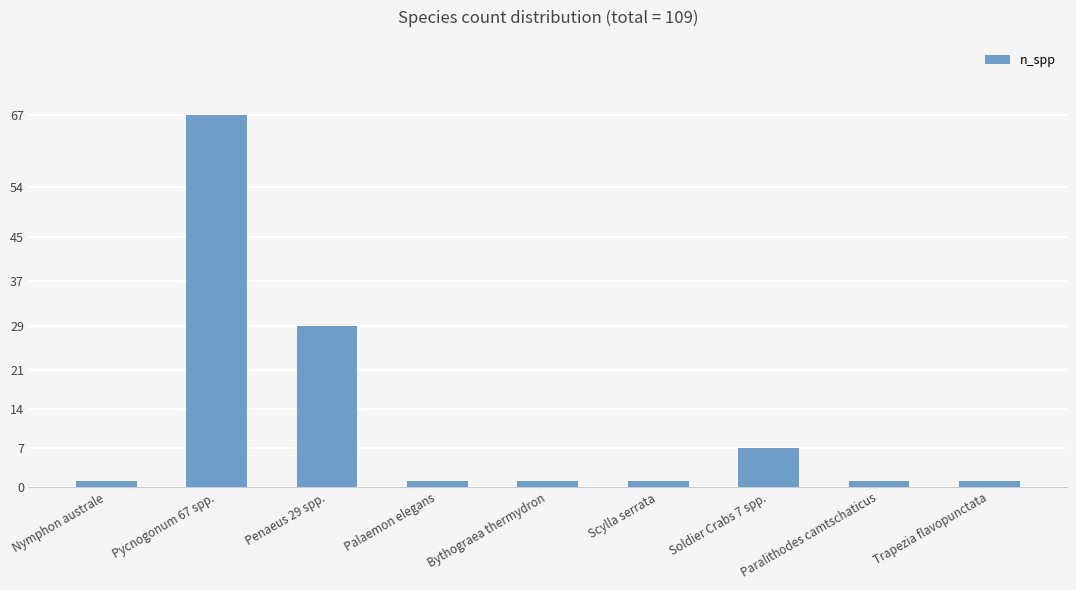

What is the label of the 8th bar from the left?

Paralithodes camtschaticus